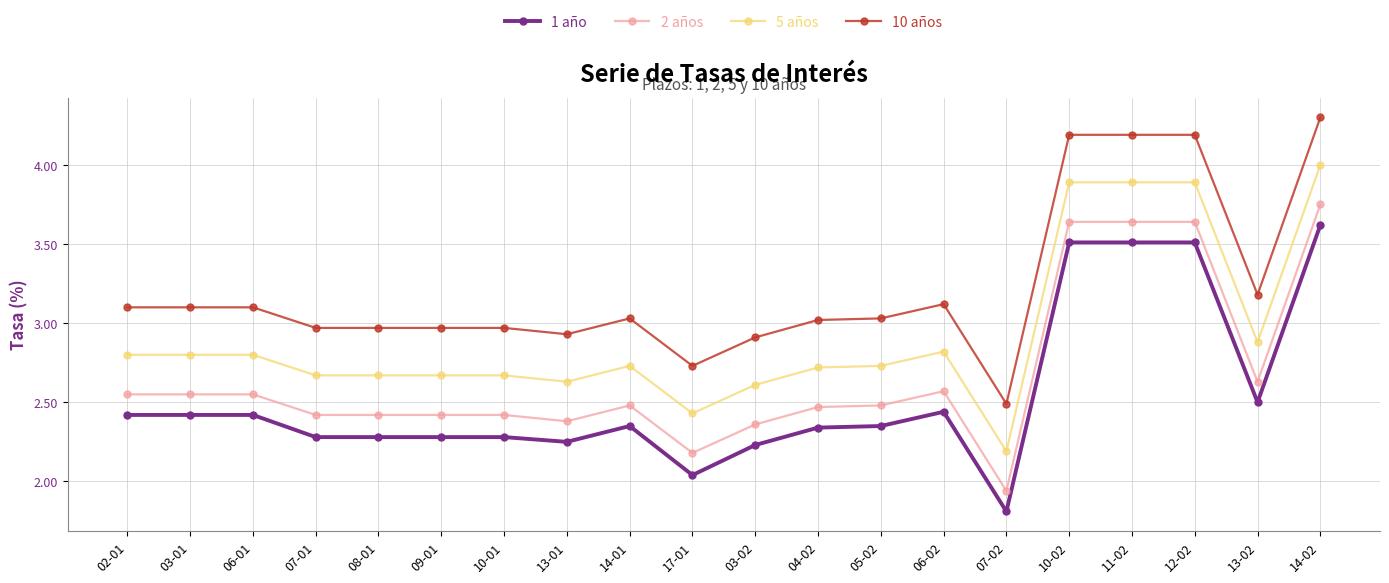

Is it true that 1 año equals 3.7 at 13-01?

False